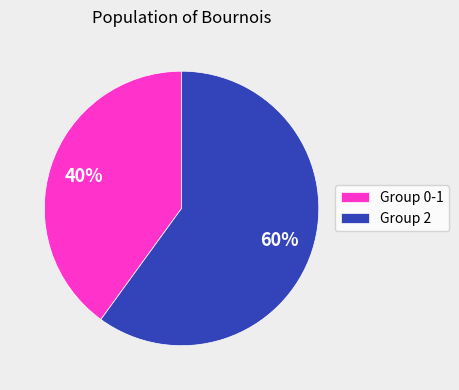

Do Group 2 and Group 0-1 together represent more than half of the pie?

Yes